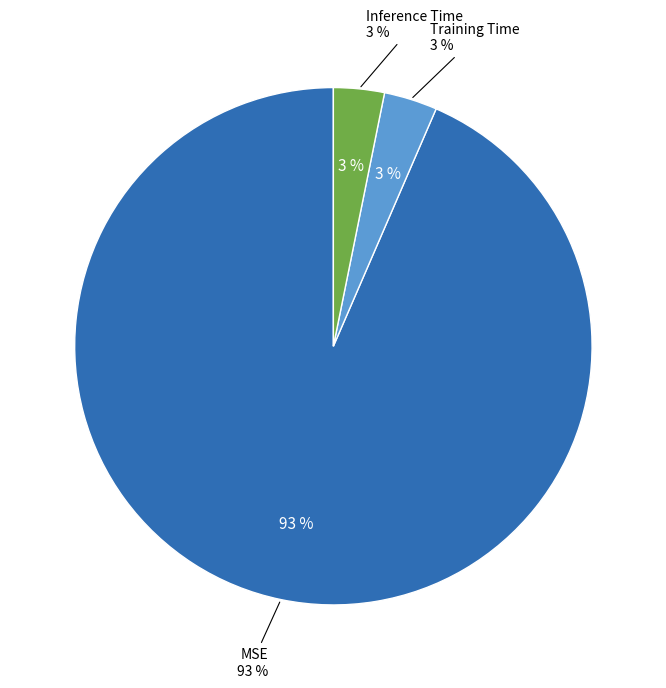

Which category has the biggest portion of the pie?

MSE